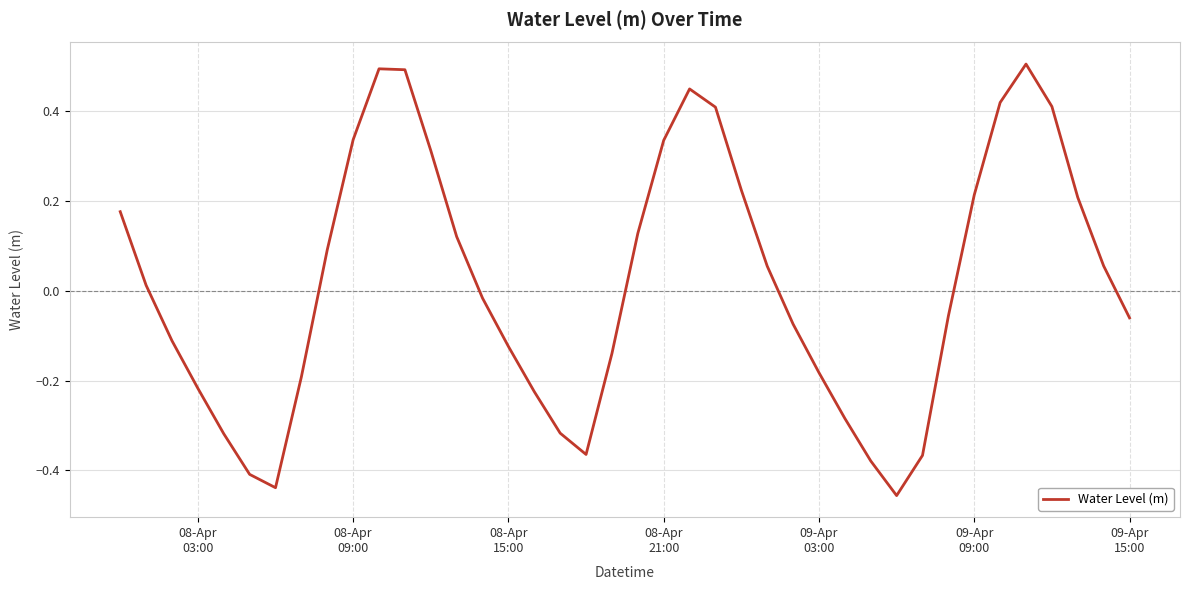

What is the maximum value shown in the chart?

0.5